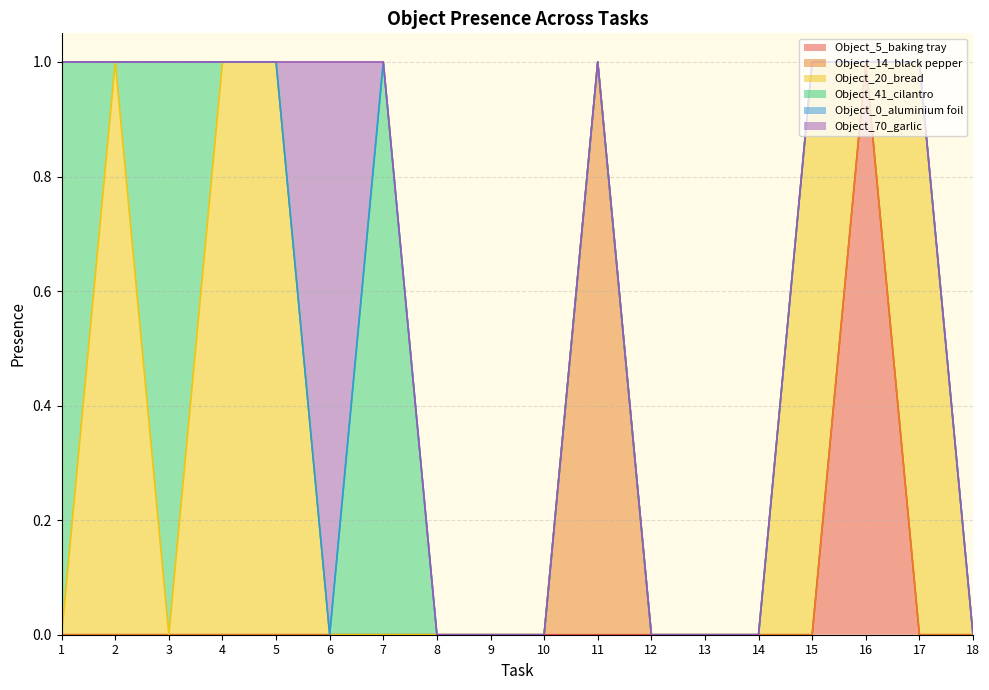

At how many categories does at least one series exceed 0?

11